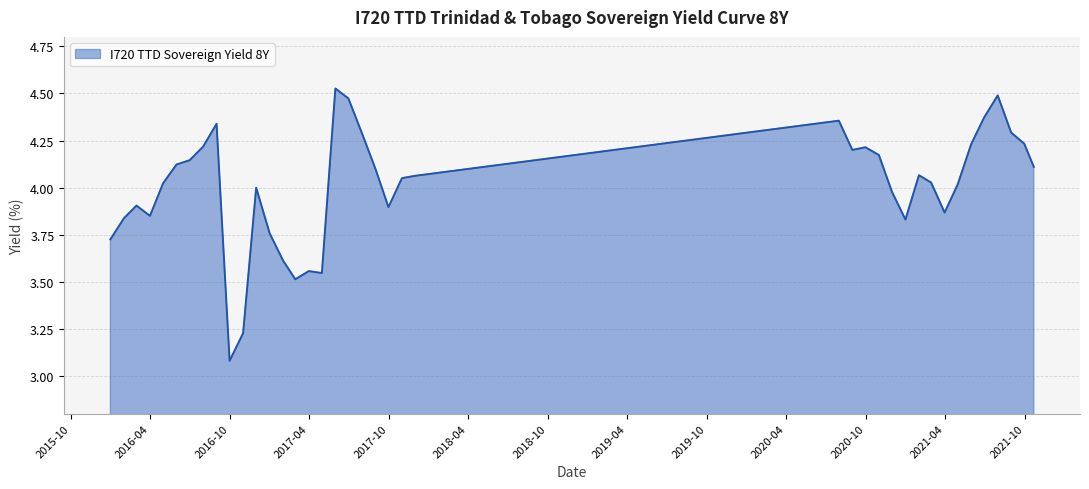

What is the difference between the maximum and minimum values?

1.4